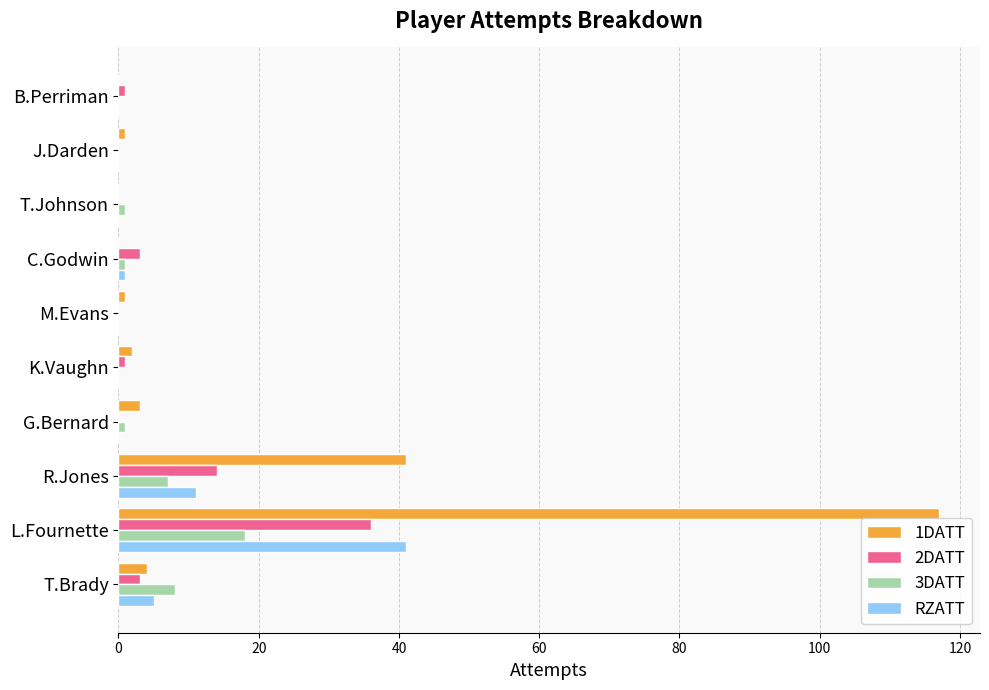

What is the total value across all series at T.Brady?

20